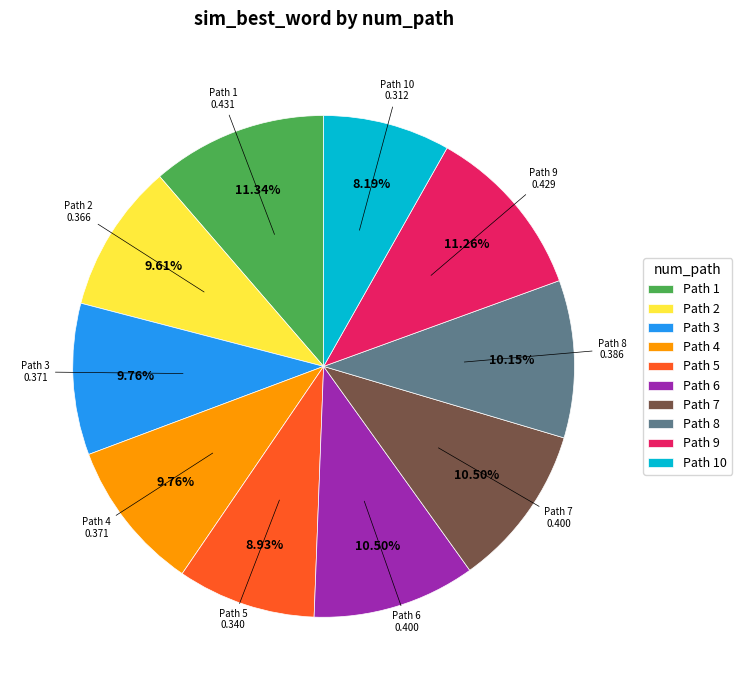

Which has a higher value, Path 7 or Path 9?

Path 9